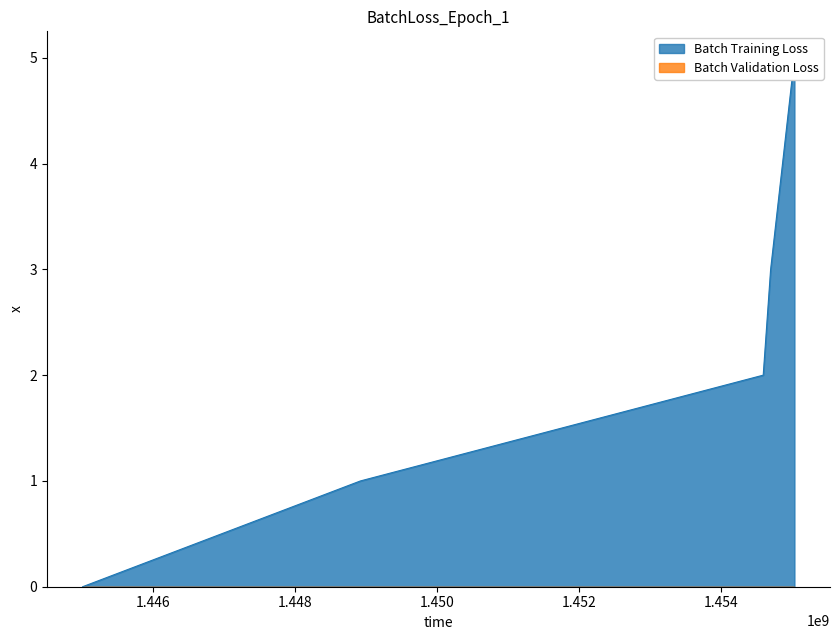

How many distinct data groups are displayed?

1